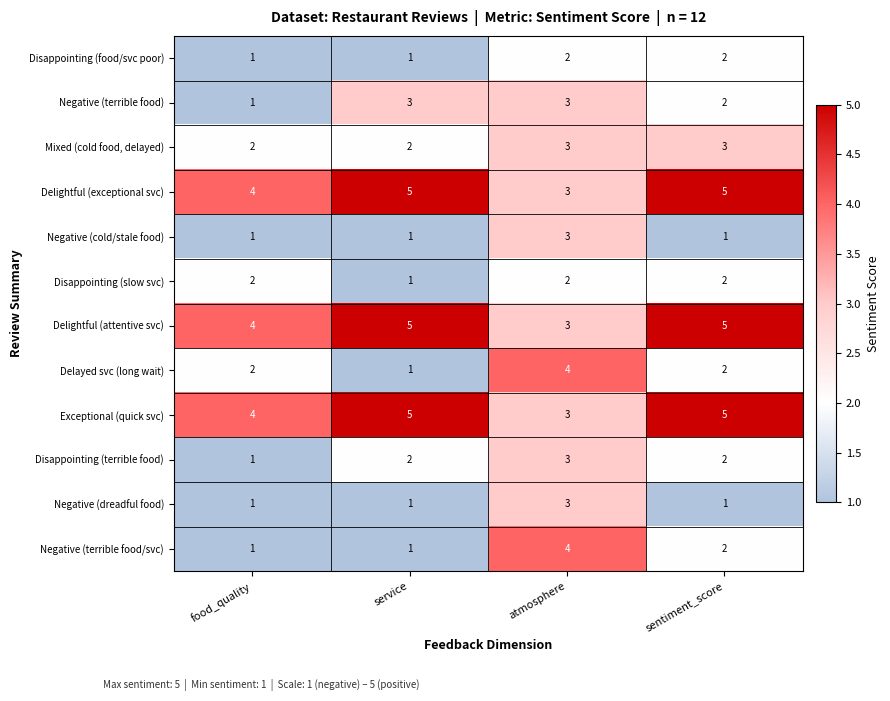

What is the sum of the Disappointing (terrible food) values at atmosphere and food_quality?

4